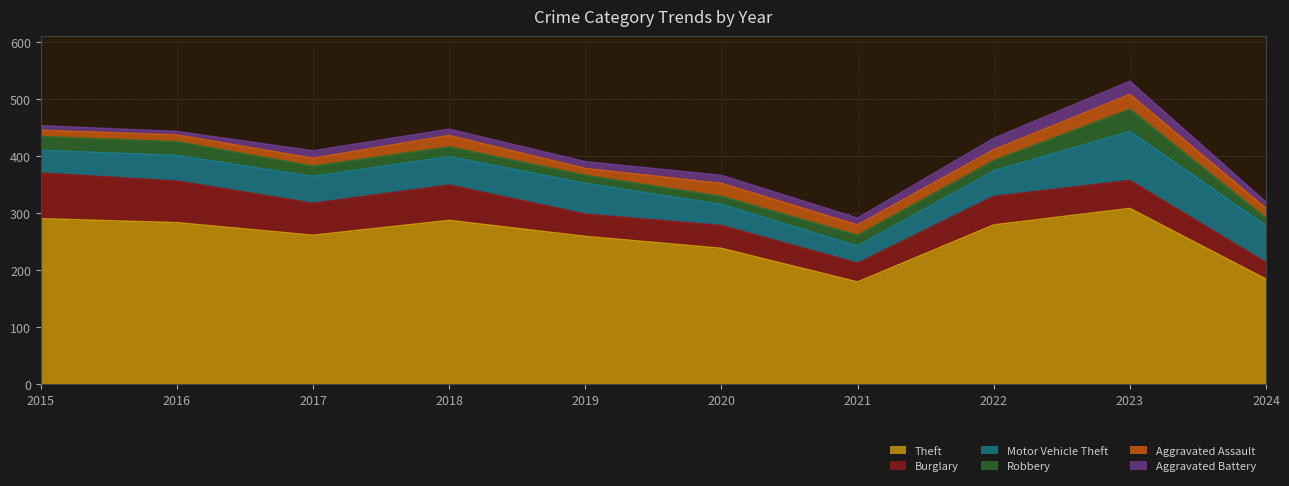

How many lines are shown in the chart?

6